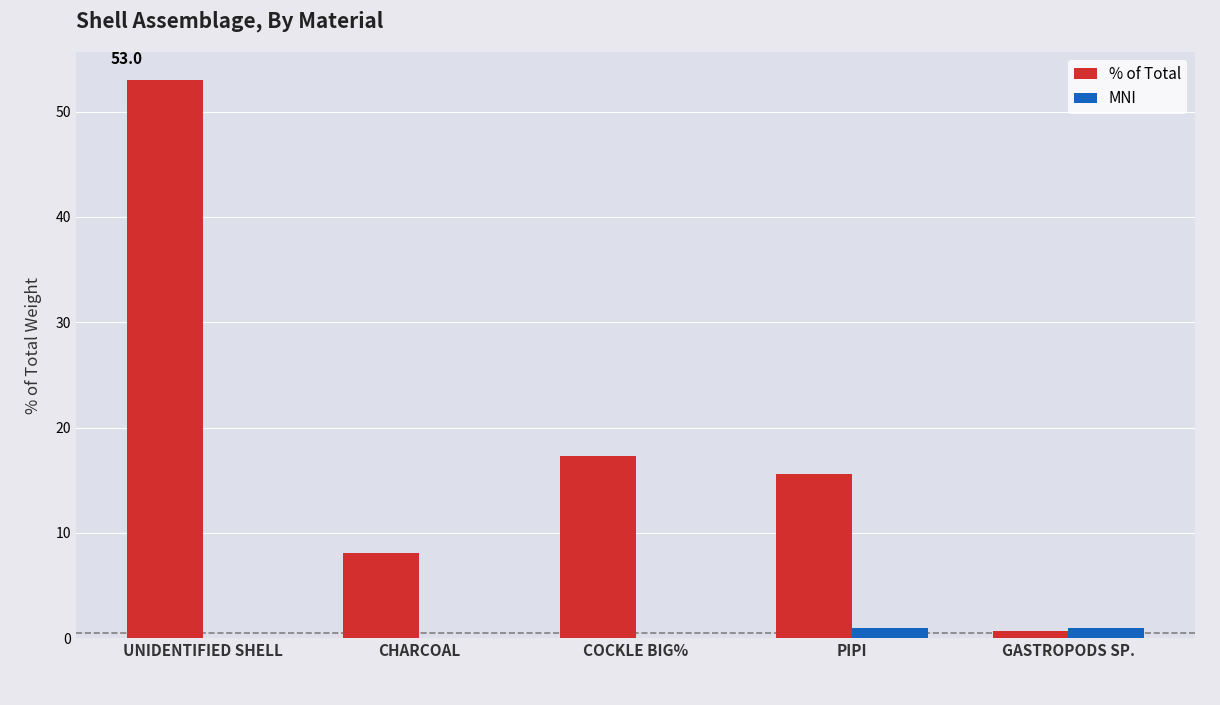

What is the sum of all MNI values?

2.0